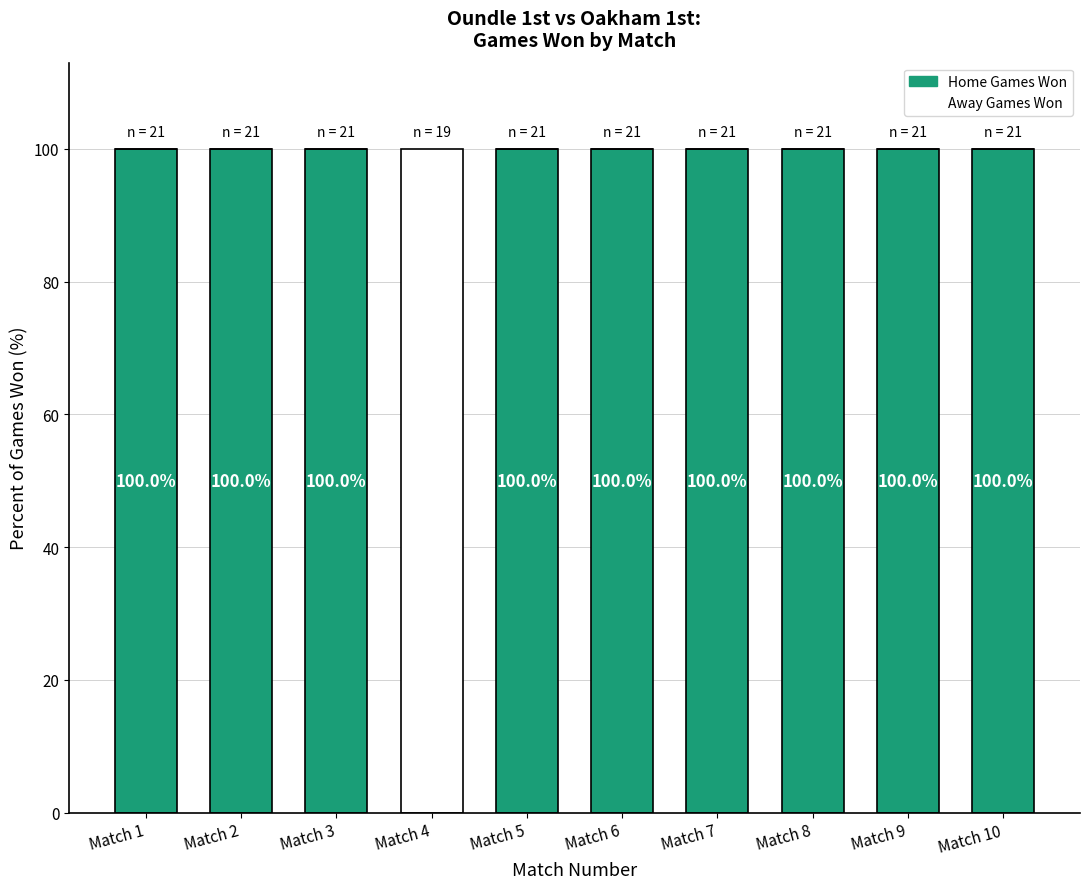

What is the sum of the Home Games Won values at Match 9 and Match 10?

200